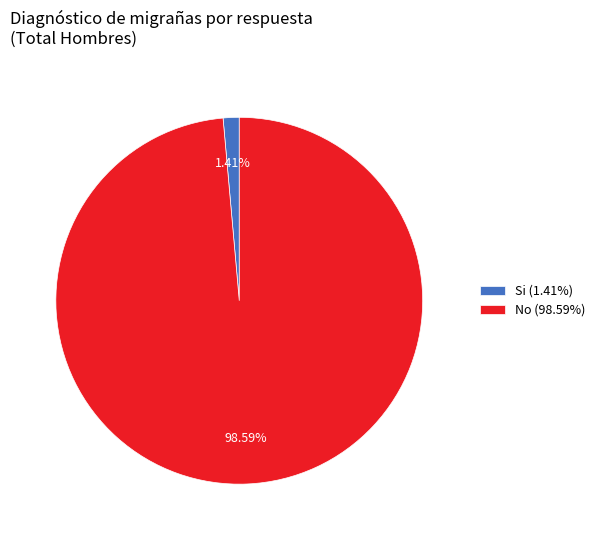

Between No (98.59%) and Si (1.41%), which is larger?

No (98.59%)